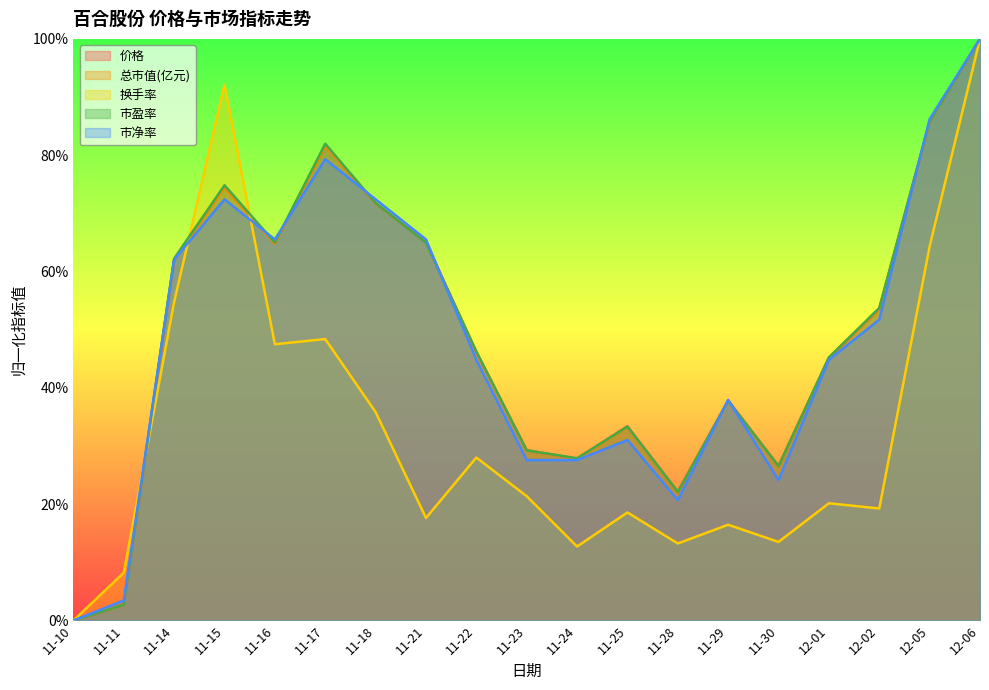

Reading right to left, extract all data points from this chart.

价格: 12-06=1.0	12-05=0.9	12-02=0.5	12-01=0.5	11-30=0.3	11-29=0.4	11-28=0.2	11-25=0.3	11-24=0.3	11-23=0.3	11-22=0.5	11-21=0.7	11-18=0.7	11-17=0.8	11-16=0.6	11-15=0.7	11-14=0.6	11-11=0.0	11-10=0.0
总市值(亿元): 12-06=1.0	12-05=0.9	12-02=0.5	12-01=0.5	11-30=0.3	11-29=0.4	11-28=0.2	11-25=0.3	11-24=0.3	11-23=0.3	11-22=0.5	11-21=0.7	11-18=0.7	11-17=0.8	11-16=0.6	11-15=0.7	11-14=0.6	11-11=0.0	11-10=0.0
换手率: 12-06=1.0	12-05=0.6	12-02=0.2	12-01=0.2	11-30=0.1	11-29=0.2	11-28=0.1	11-25=0.2	11-24=0.1	11-23=0.2	11-22=0.3	11-21=0.2	11-18=0.4	11-17=0.5	11-16=0.5	11-15=0.9	11-14=0.5	11-11=0.1	11-10=0.0
市盈率: 12-06=1.0	12-05=0.9	12-02=0.5	12-01=0.5	11-30=0.3	11-29=0.4	11-28=0.2	11-25=0.3	11-24=0.3	11-23=0.3	11-22=0.5	11-21=0.6	11-18=0.7	11-17=0.8	11-16=0.6	11-15=0.7	11-14=0.6	11-11=0.0	11-10=0.0
市净率: 12-06=1.0	12-05=0.9	12-02=0.5	12-01=0.4	11-30=0.2	11-29=0.4	11-28=0.2	11-25=0.3	11-24=0.3	11-23=0.3	11-22=0.4	11-21=0.7	11-18=0.7	11-17=0.8	11-16=0.7	11-15=0.7	11-14=0.6	11-11=0.0	11-10=0.0